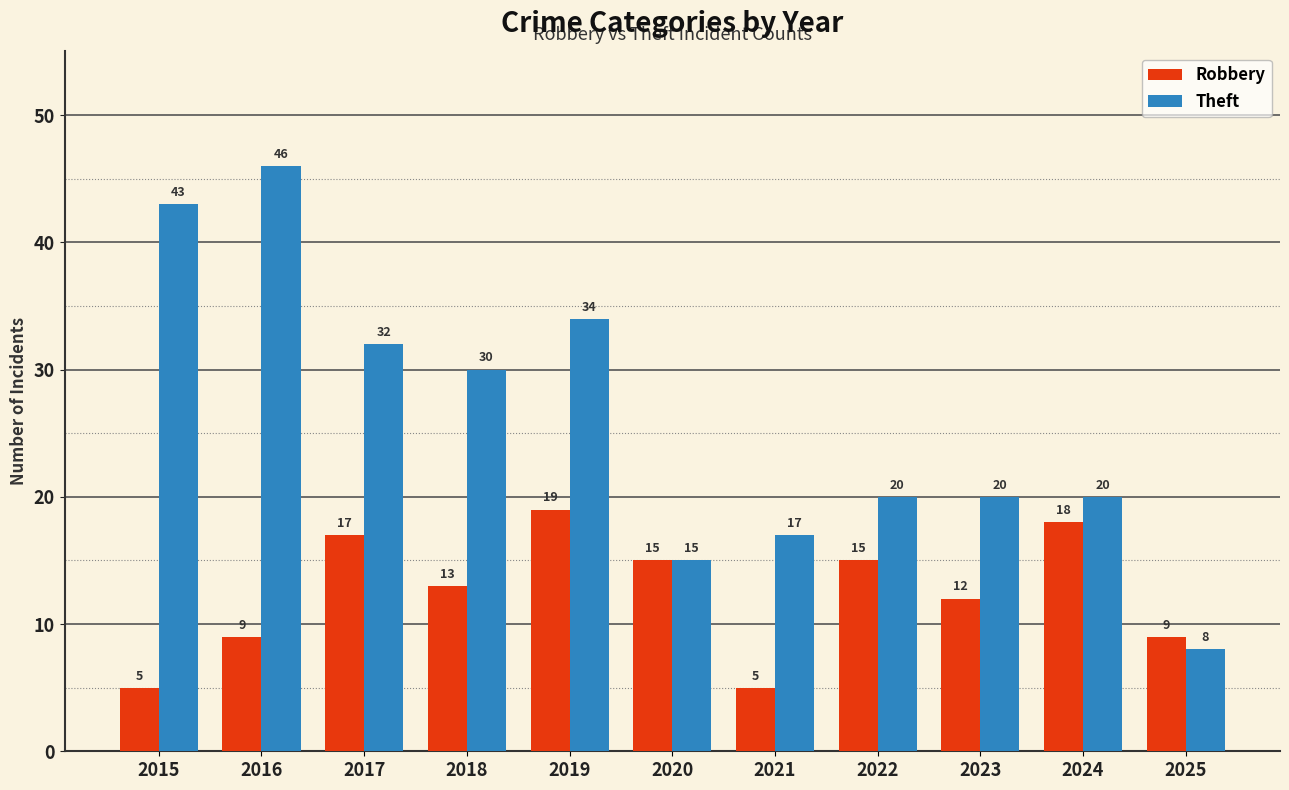

What is the difference between the Theft values at 2016 and 2025?

38